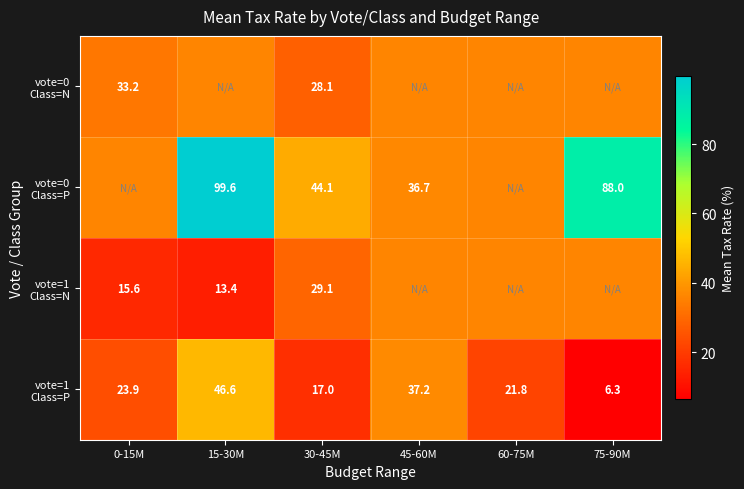

Where is vote=1 Class=P nearest to the value 26?

0-15M